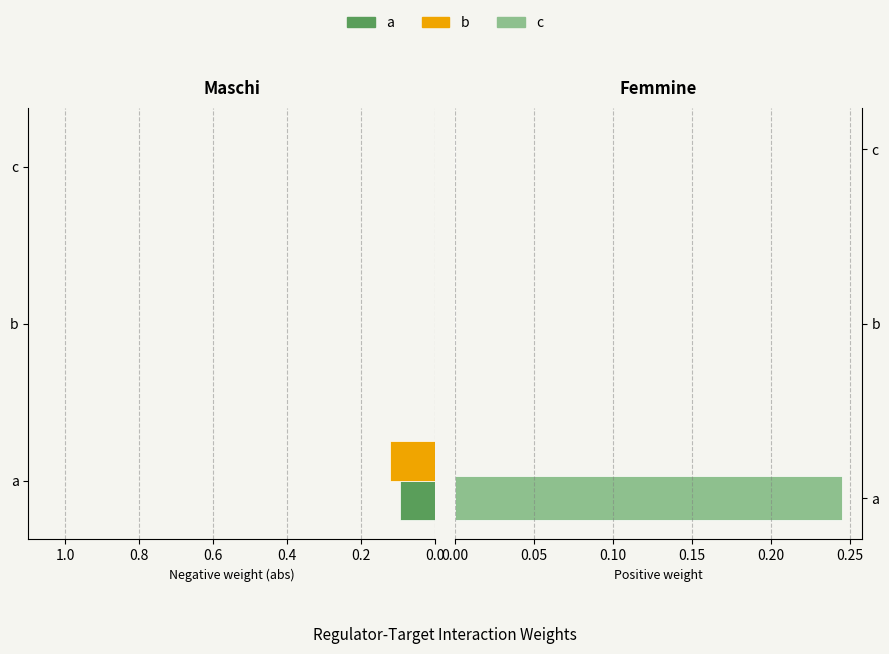

How many positive values does the c series have?

1